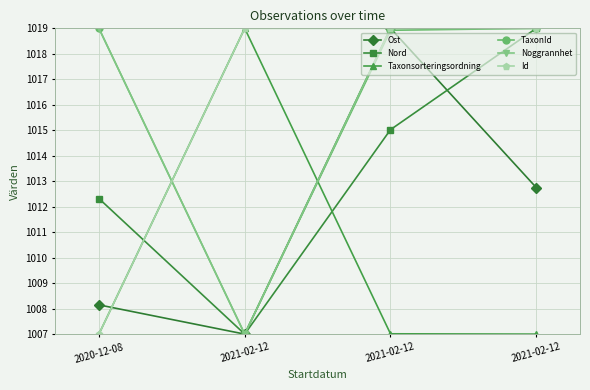

Which series changed the most between 2021-02-12 and 2021-02-12?

Ost